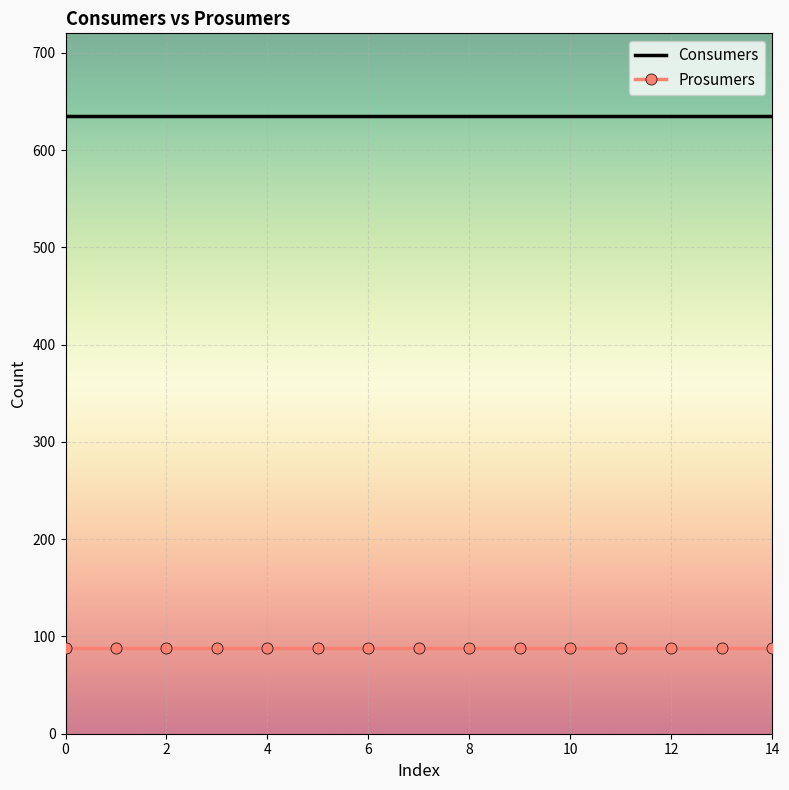

List the series in order of their overall mean, lowest first.

Prosumers, Consumers